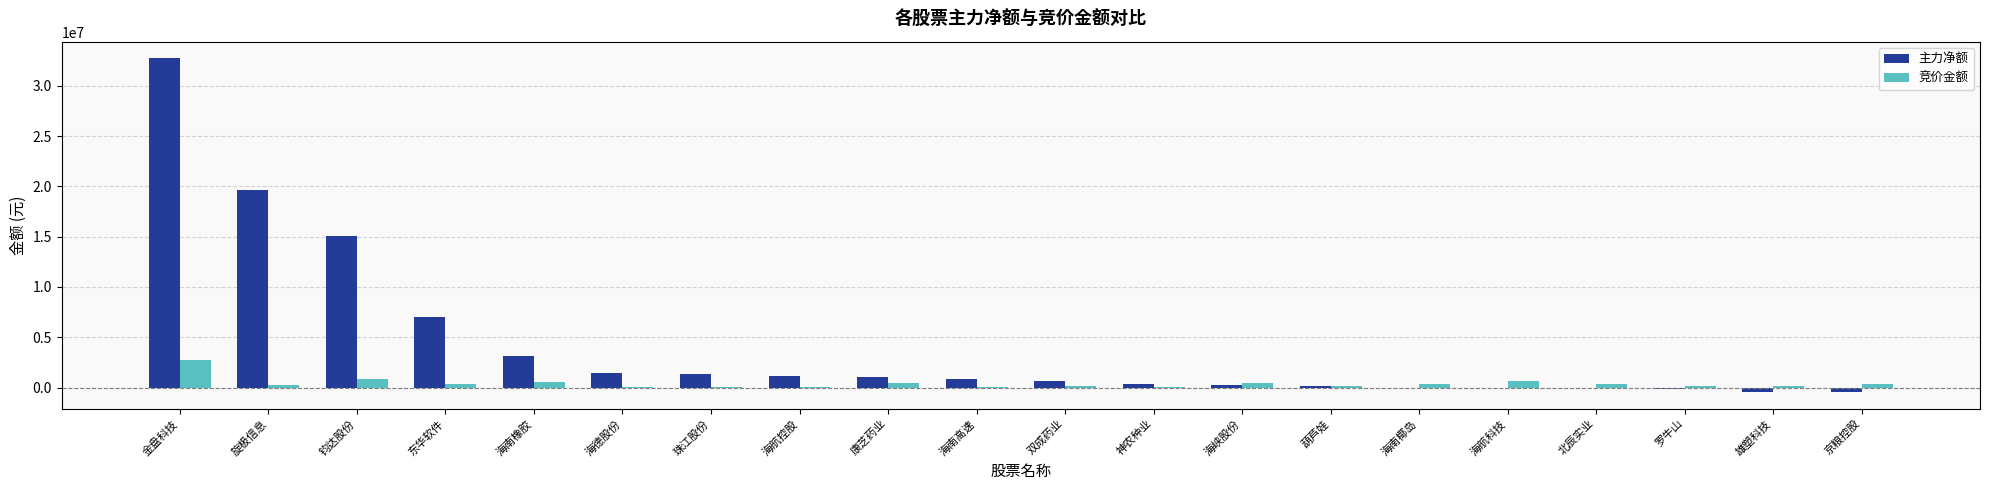

Are the bars grouped side by side (vs. stacked)?

Yes